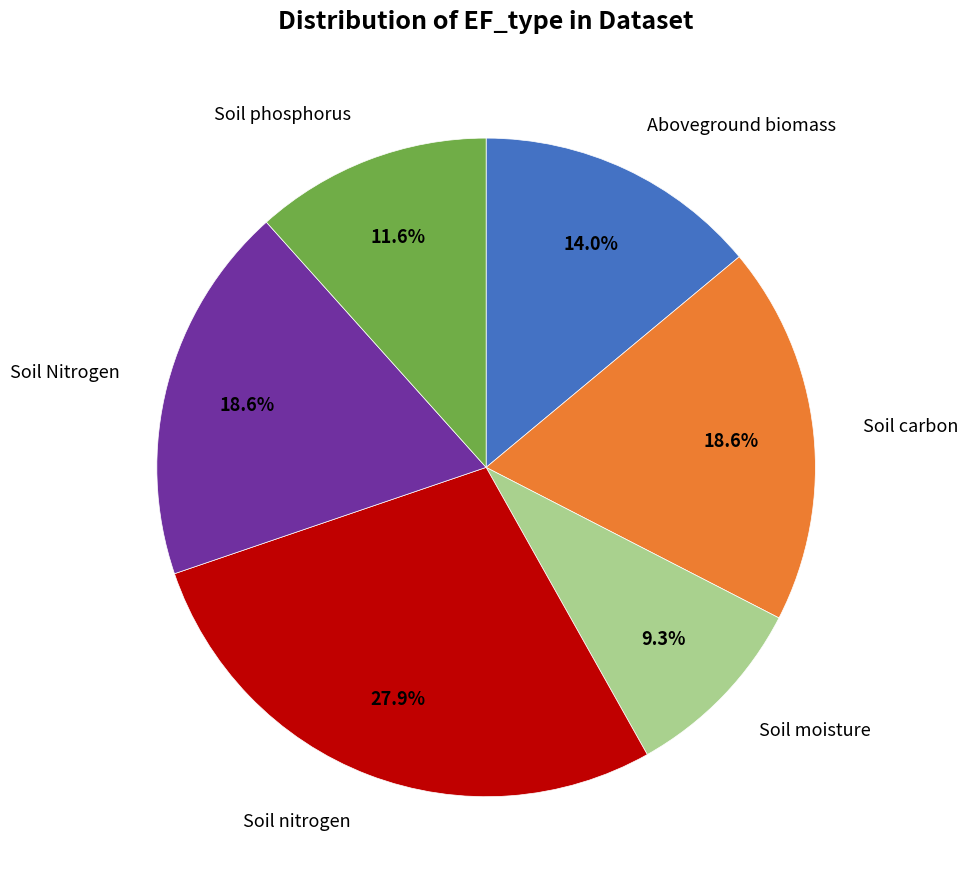

Does Aboveground biomass represent more than half of the total?

No